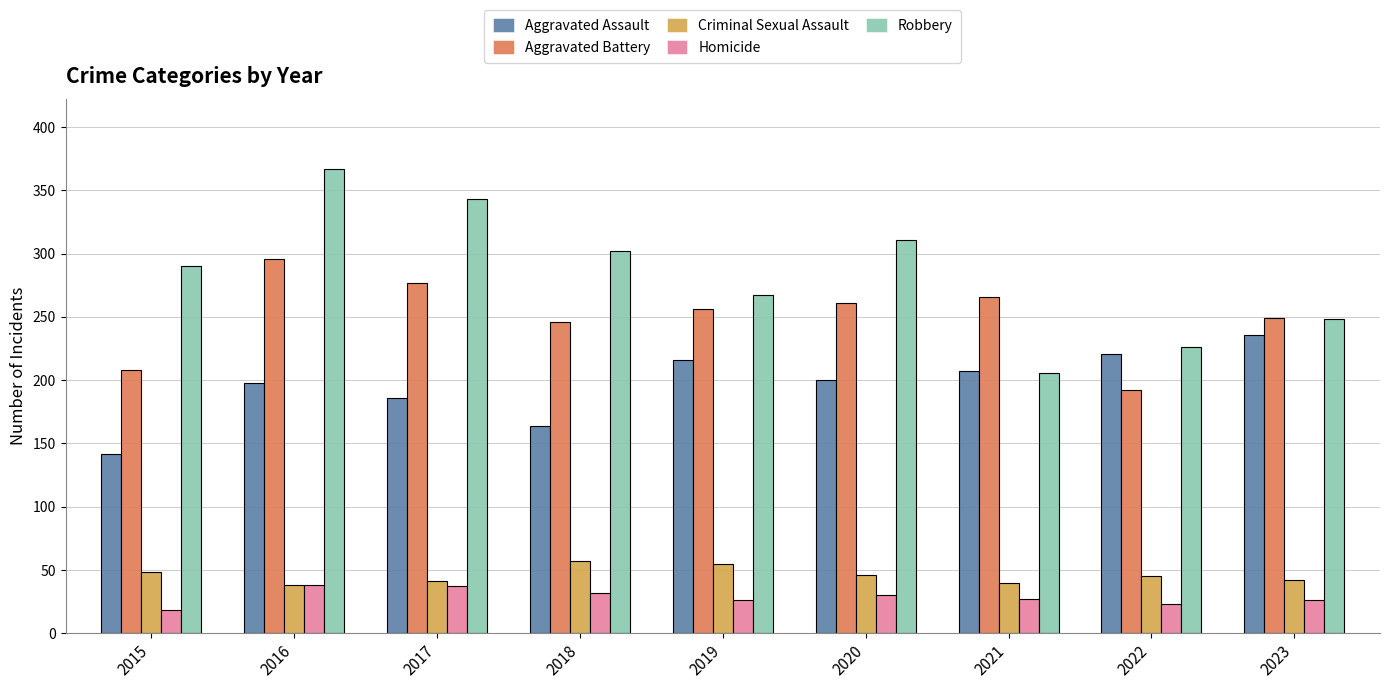

Between 2016 and 2019, which series saw the biggest shift?

Robbery